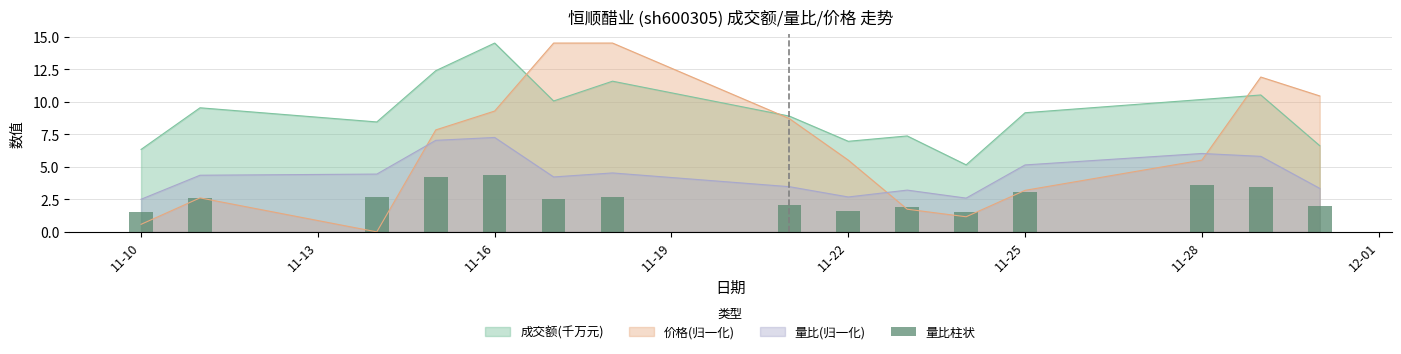

What is the maximum value for 量比(归一化)?

7.3